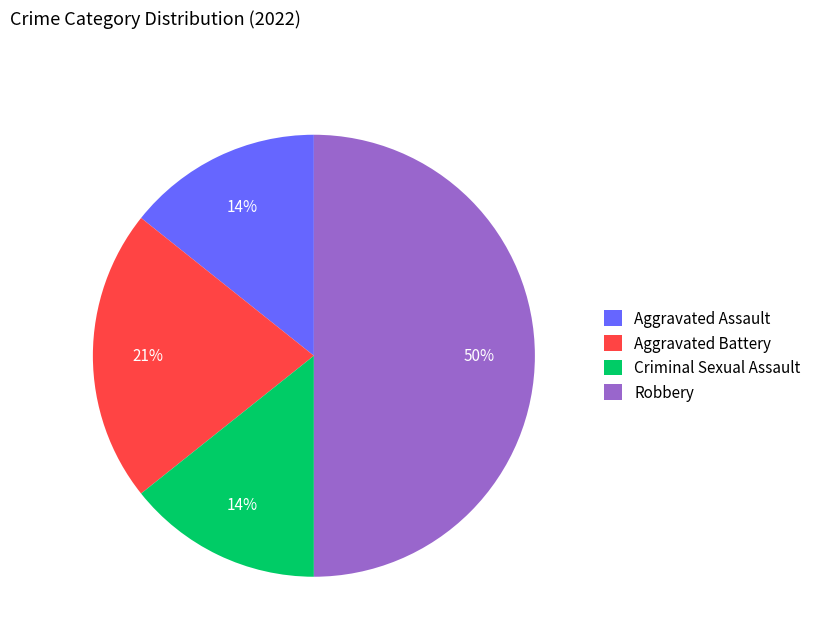

To the nearest percent, what percentage of the pie is Criminal Sexual Assault?

14%